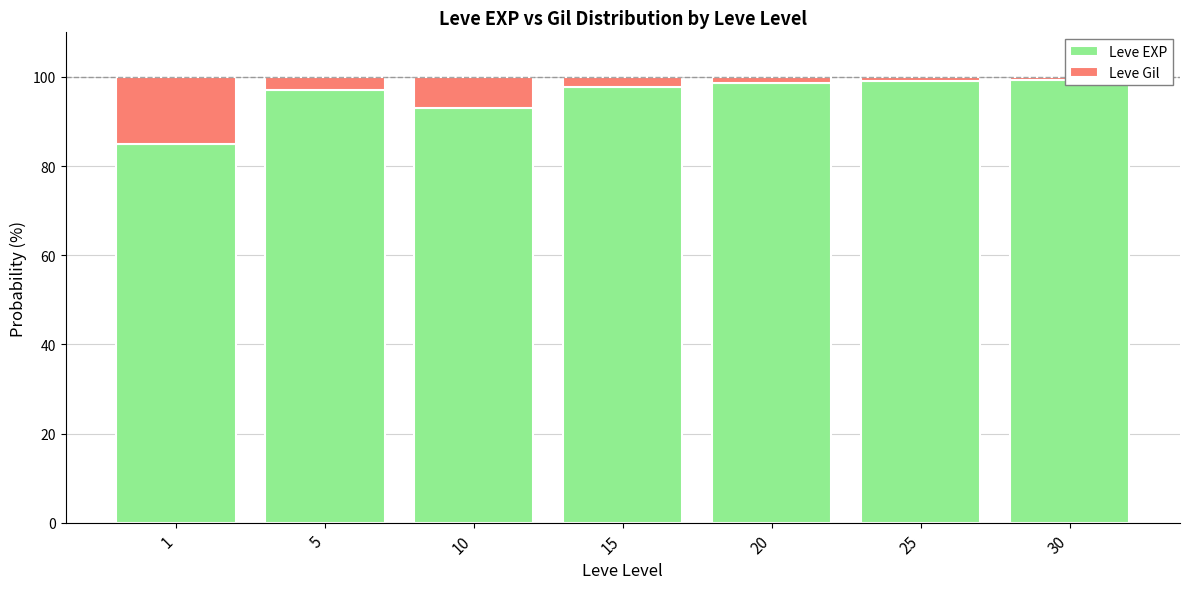

What is the lowest value of the Leve Gil series?

0.8